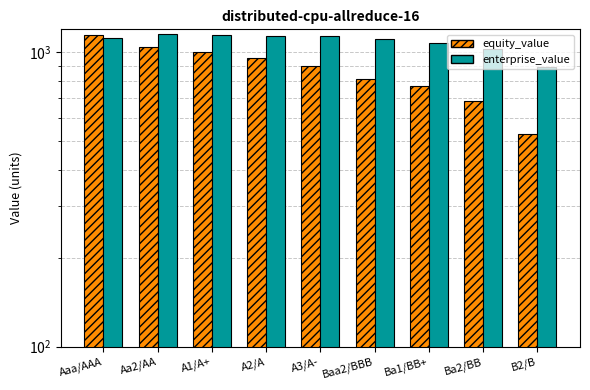

The value of equity_value at Ba2/BB is 685.7. True or false?

True